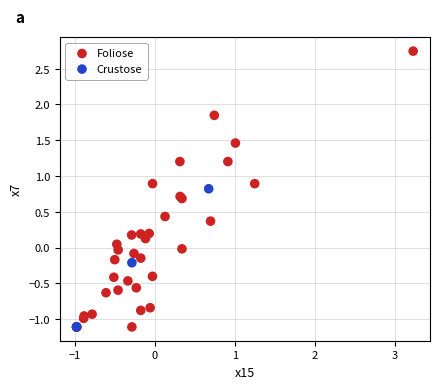

Which series contains the highest Y value?

Foliose